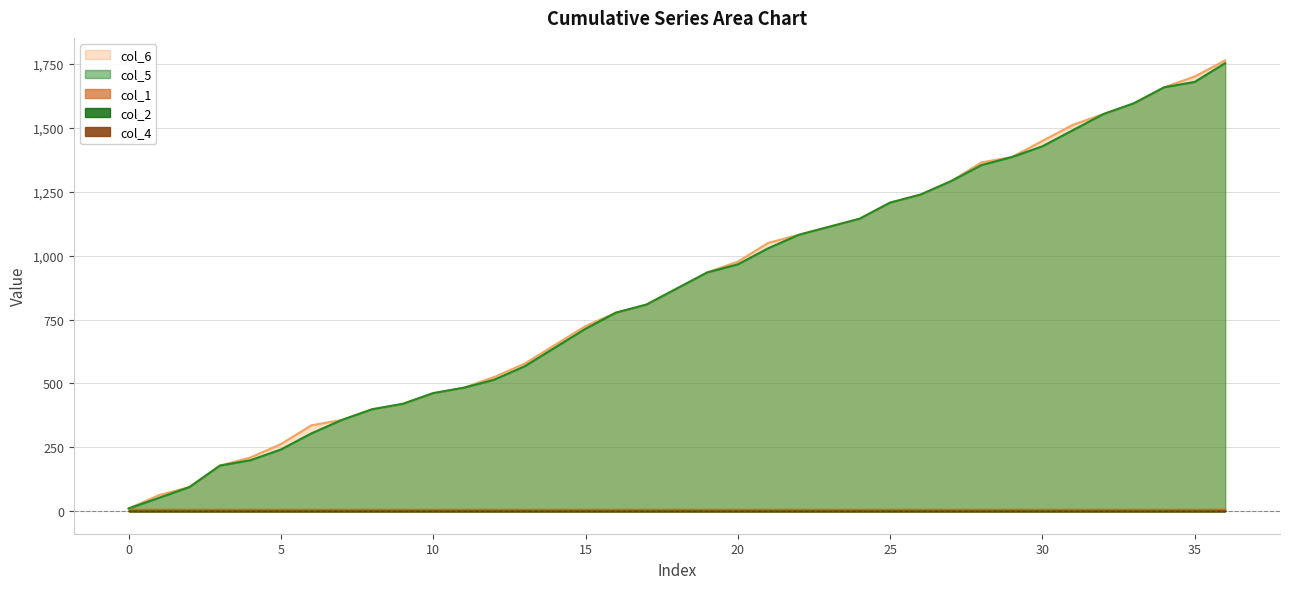

Reading left to right, list all the values displayed in this chart.

col_5: 10.5	52.5	94.5	178.5	199.5	241.5	304.5	357.0	399.0	420.0	462.0	483.0	514.5	567.0	640.5	714.0	777.0	808.5	871.5	934.5	966.0	1029.0	1081.5	1113.0	1144.5	1207.5	1239.0	1291.5	1354.5	1386.0	1428.0	1491.0	1554.0	1596.0	1659.0	1680.0	1753.5
col_6: 10.5	63.0	94.5	178.5	210.0	262.5	336.0	357.0	399.0	420.0	462.0	483.0	525.0	577.5	651.0	724.5	777.0	808.5	871.5	934.5	976.5	1050.0	1081.5	1113.0	1144.5	1207.5	1239.0	1291.5	1365.0	1386.0	1449.0	1512.0	1554.0	1596.0	1659.0	1701.0	1764.0
col_1: 10.5	10.5	10.5	10.5	10.5	10.5	10.5	10.5	10.5	10.5	10.5	10.5	10.5	10.5	10.5	10.5	10.5	10.5	10.5	10.5	10.5	10.5	10.5	10.5	10.5	10.5	10.5	10.5	10.5	10.5	10.5	10.5	10.5	10.5	10.5	10.5	10.5
col_2: 2.0	2.0	2.0	2.0	2.0	2.0	2.0	2.0	2.0	2.0	2.0	2.0	2.0	2.0	2.0	2.0	2.0	2.0	2.0	2.0	2.0	2.0	2.0	2.0	2.0	2.0	2.0	2.0	2.0	2.0	2.0	2.0	2.0	2.0	2.0	2.0	2.0
col_4: 1.0	1.0	1.0	1.0	1.0	1.0	1.0	1.0	1.0	1.0	1.0	1.0	1.0	1.0	1.0	1.0	1.0	1.0	1.0	1.0	1.0	1.0	1.0	1.0	1.0	1.0	1.0	1.0	1.0	1.0	1.0	1.0	1.0	1.0	1.0	1.0	1.0